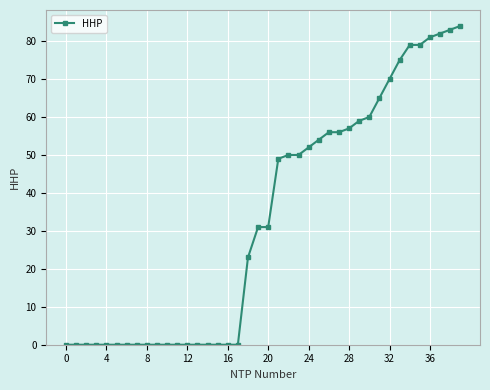

What is the value of the 39th point from the left?

83